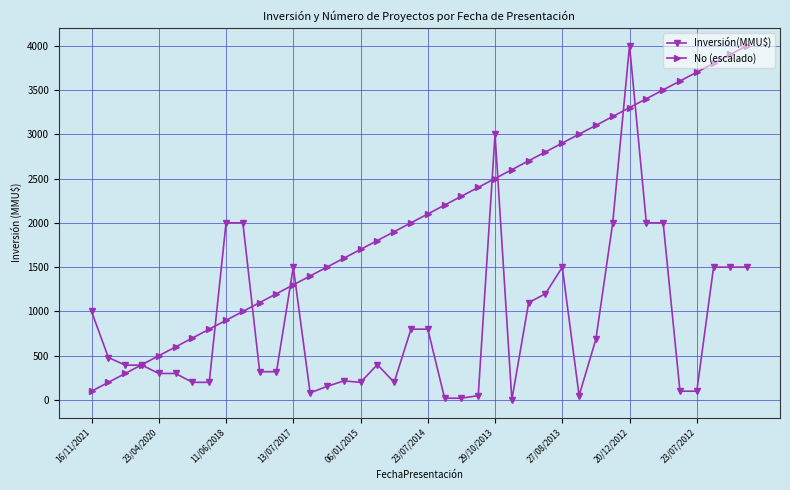

True or false: No (escalado) has more than 0 interior local peaks.

False